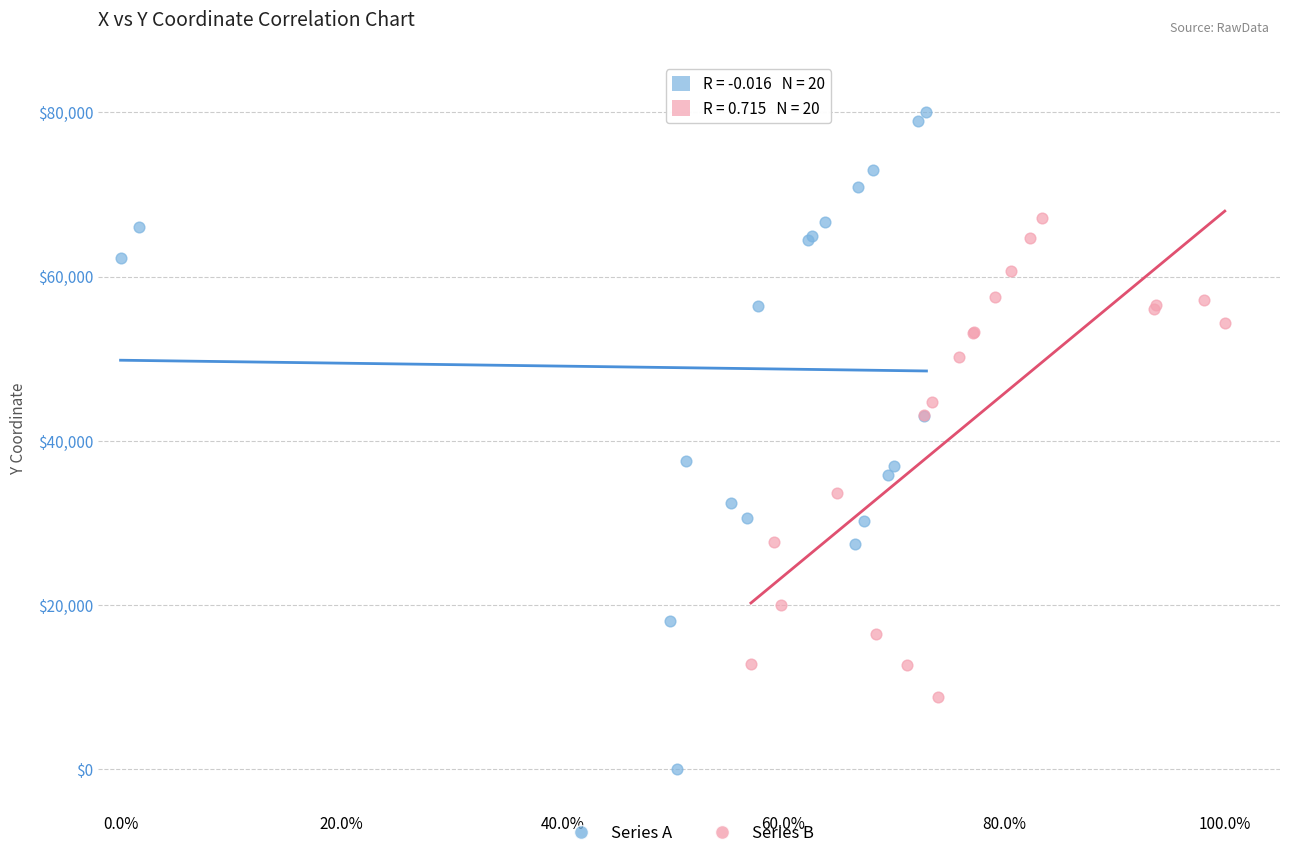

What are all the series names shown in the legend?

Series A, Series B